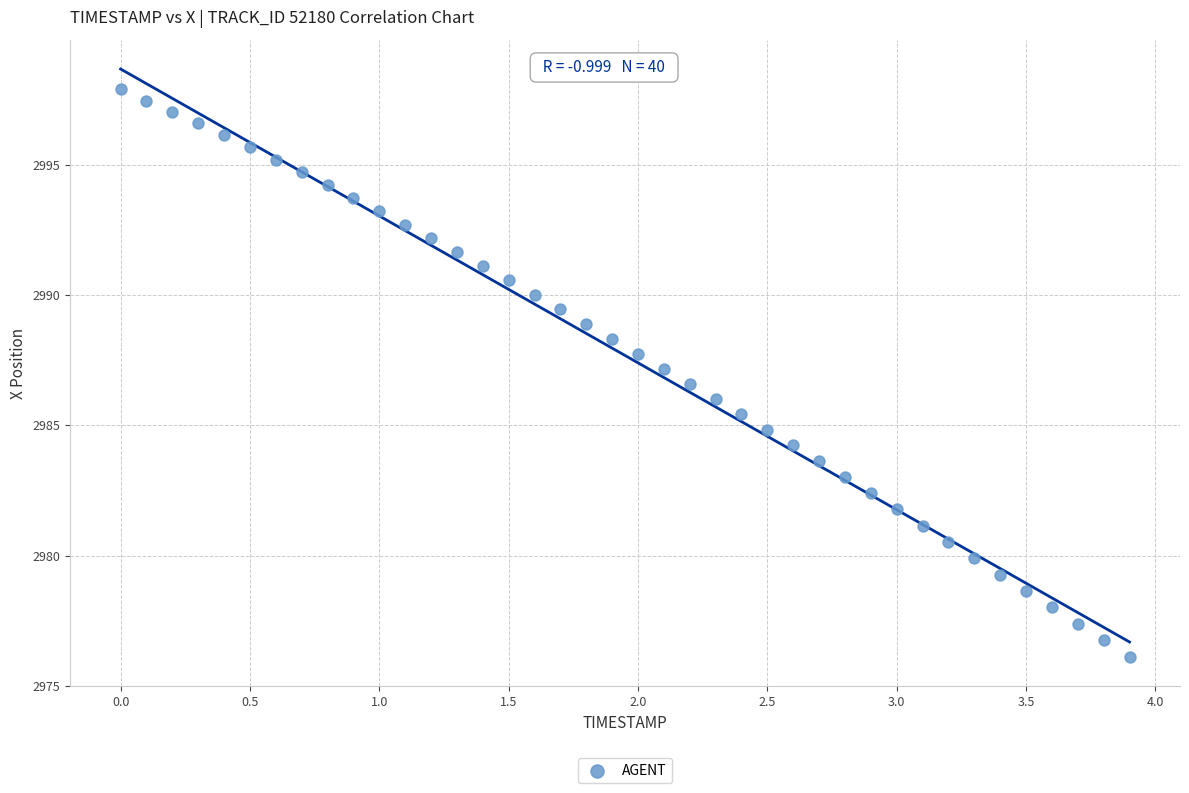

What is the range of X values (max minus min)?

3.9